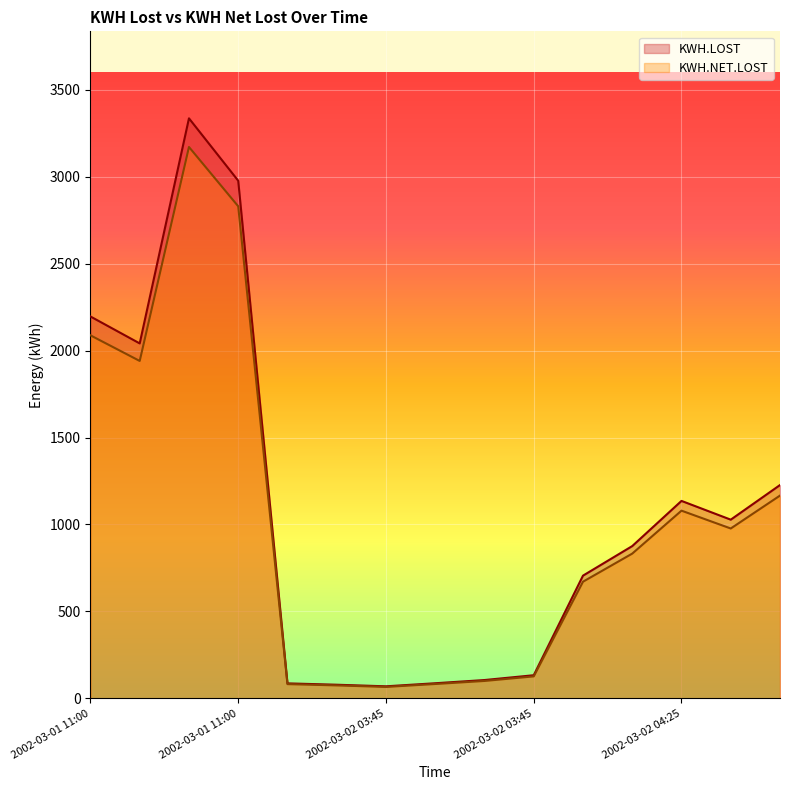

How many lines are shown in the chart?

2